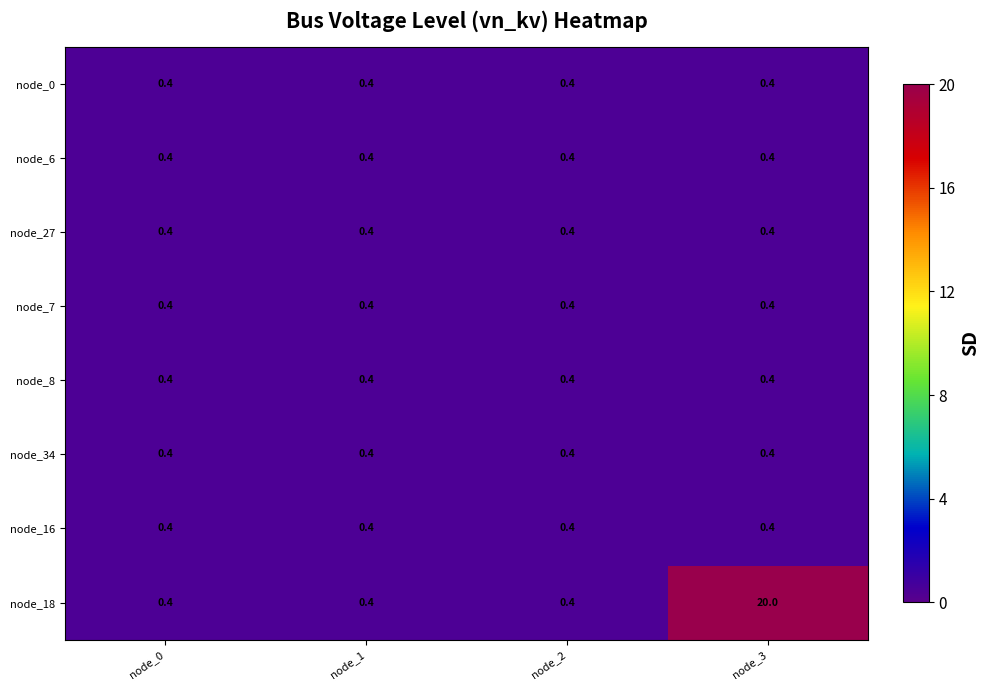

What is the approximate value of node_34 at node_2?

0.4